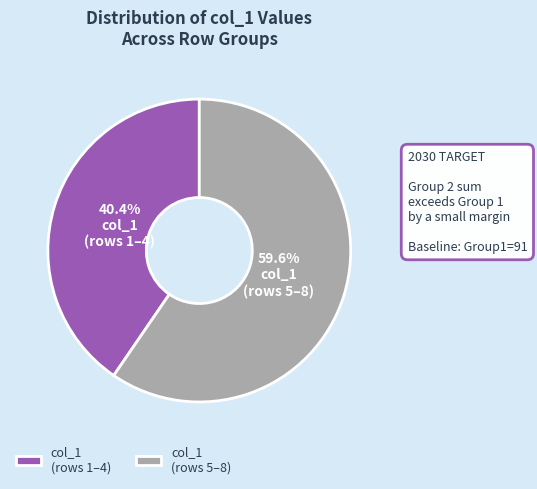

Do col_1 (rows 5–8) and col_1 (rows 1–4) together represent more than half of the pie?

Yes